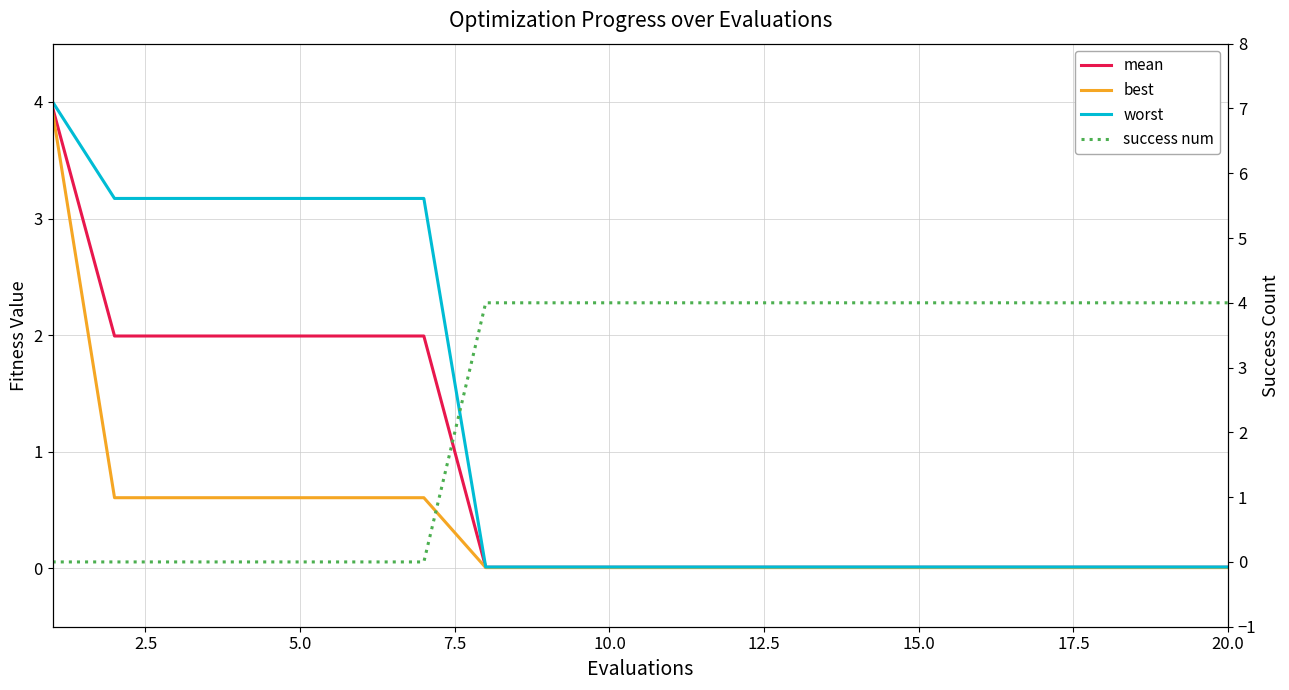

True or false: best has more than 1 points higher than both neighbors.

False